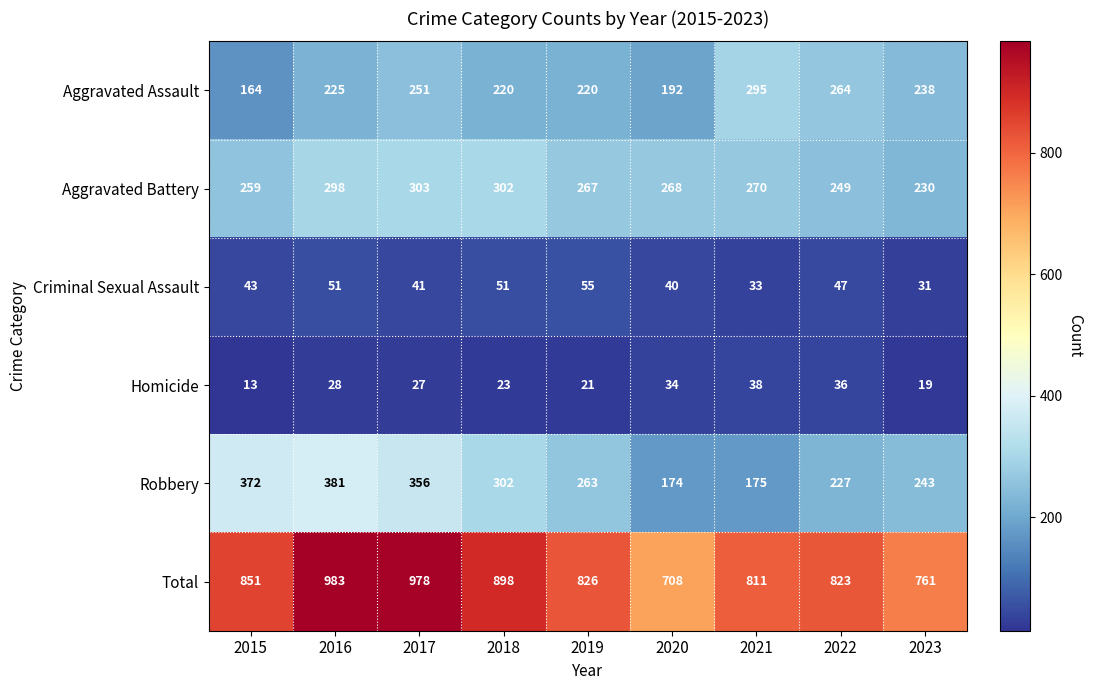

What is the total value across all series at 2015?

1702